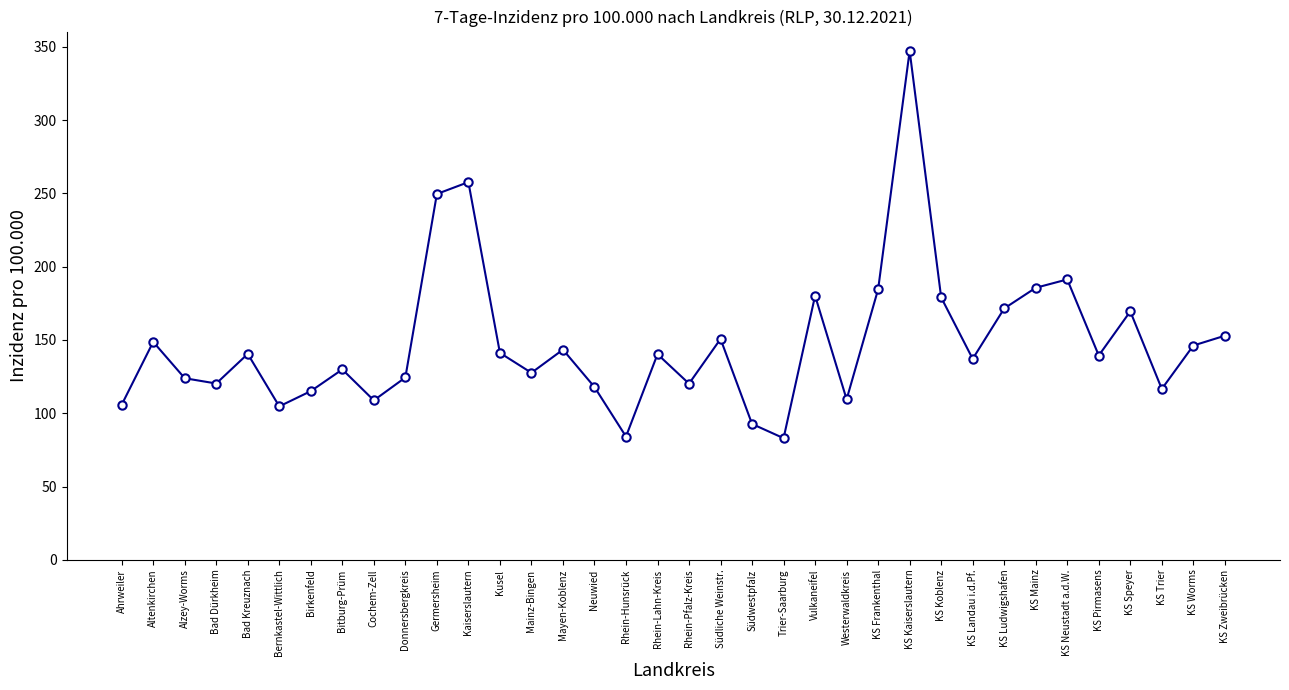

What is the label of the 31st point from the right?

Bernkastel-Wittlich